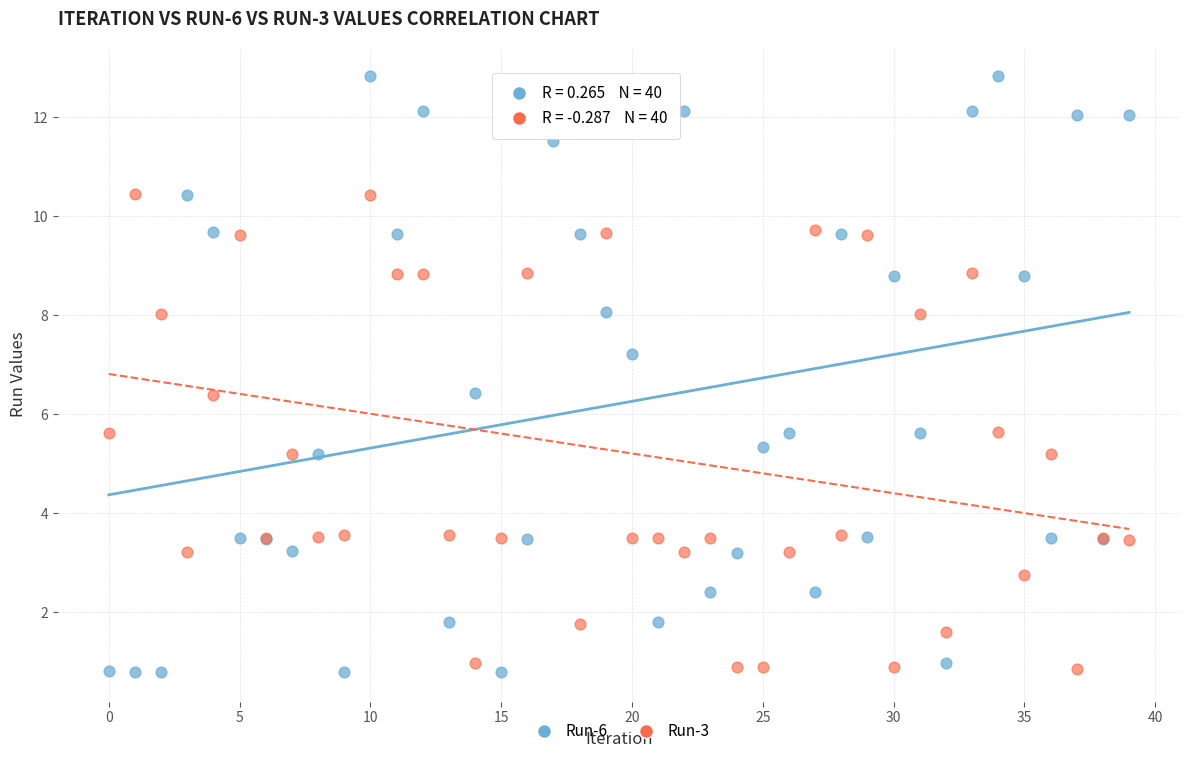

Which series contains the highest Y value?

Run-6